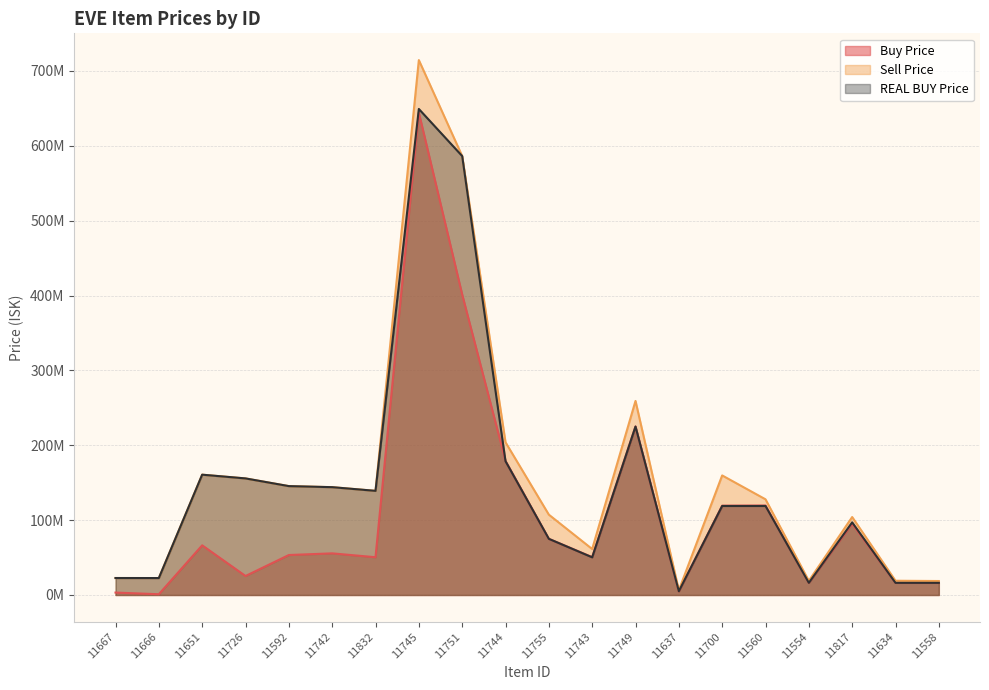

How many lines are shown in the chart?

3